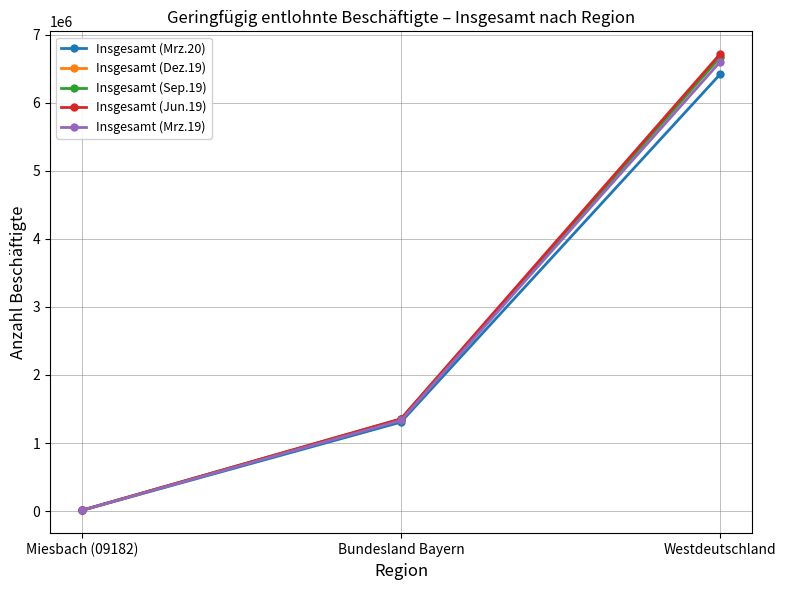

What is the value of the Insgesamt (Mrz.19) point at the 3rd from the left?

6597783